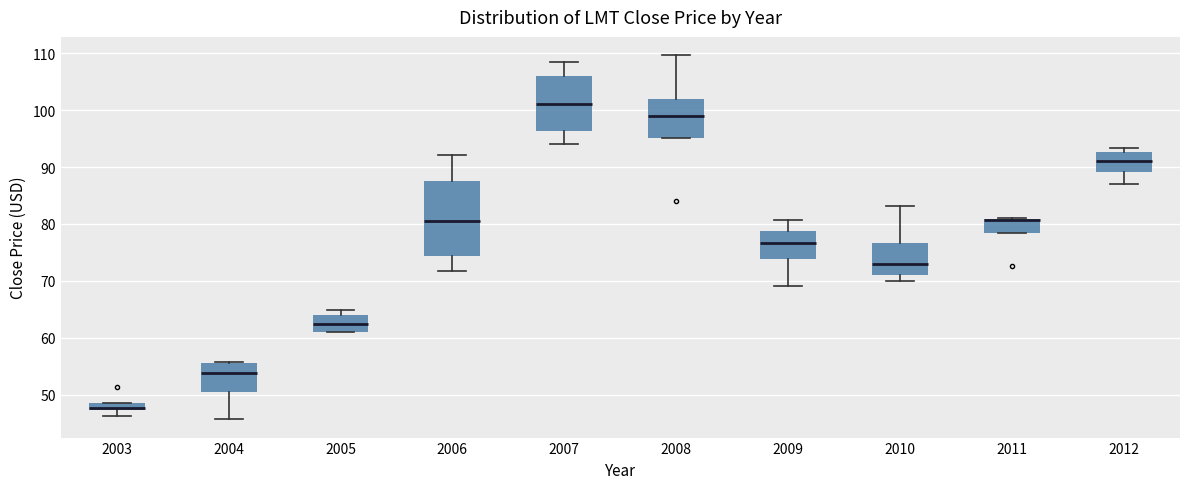

Where does the median line of the box at x = 2007 sit on the y-axis? The values are not printed on the chart, so give them approximately, as read against the axis.

101